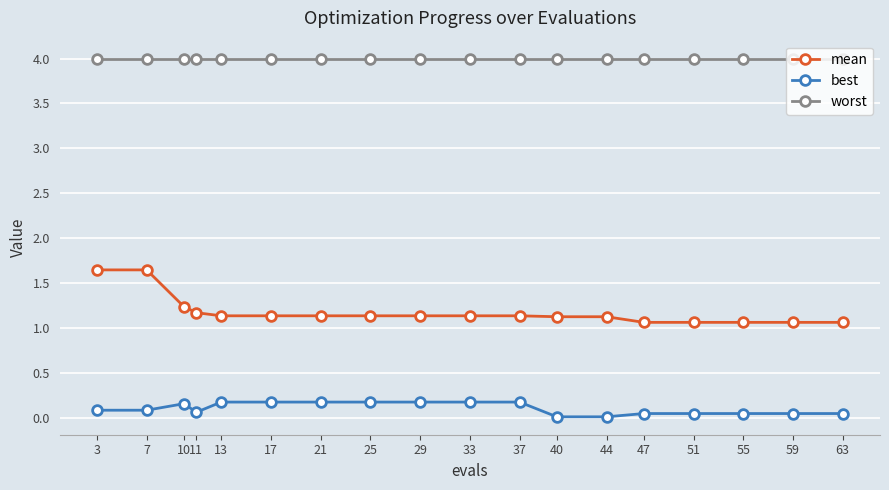

What is the lowest value of the mean series?

1.1